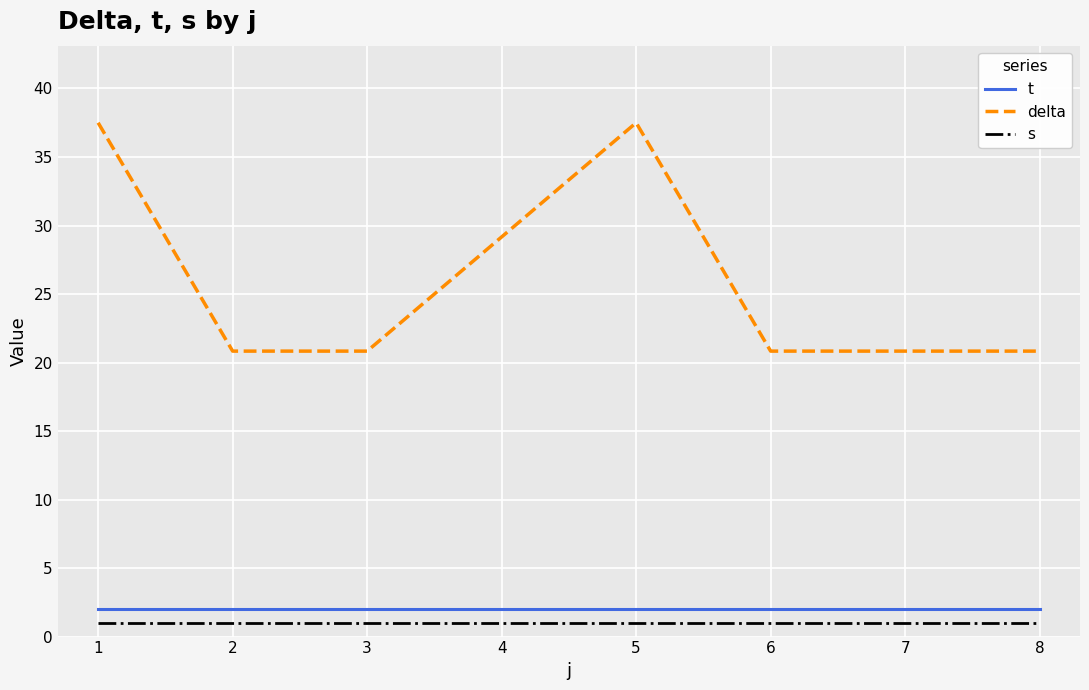

Which series has the largest total across all categories?

delta